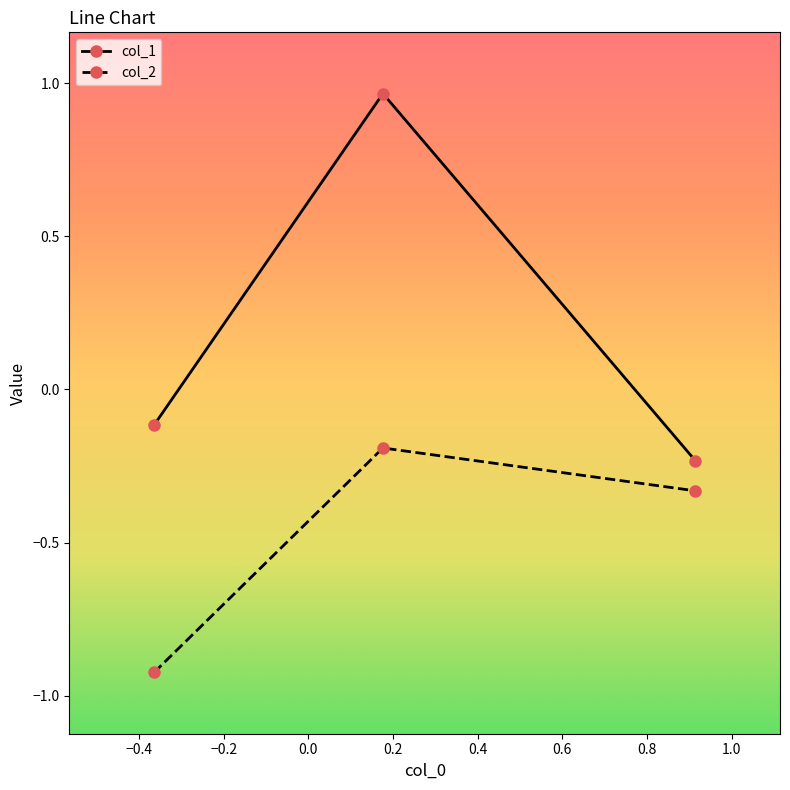

Which series has the largest total across all categories?

col_1